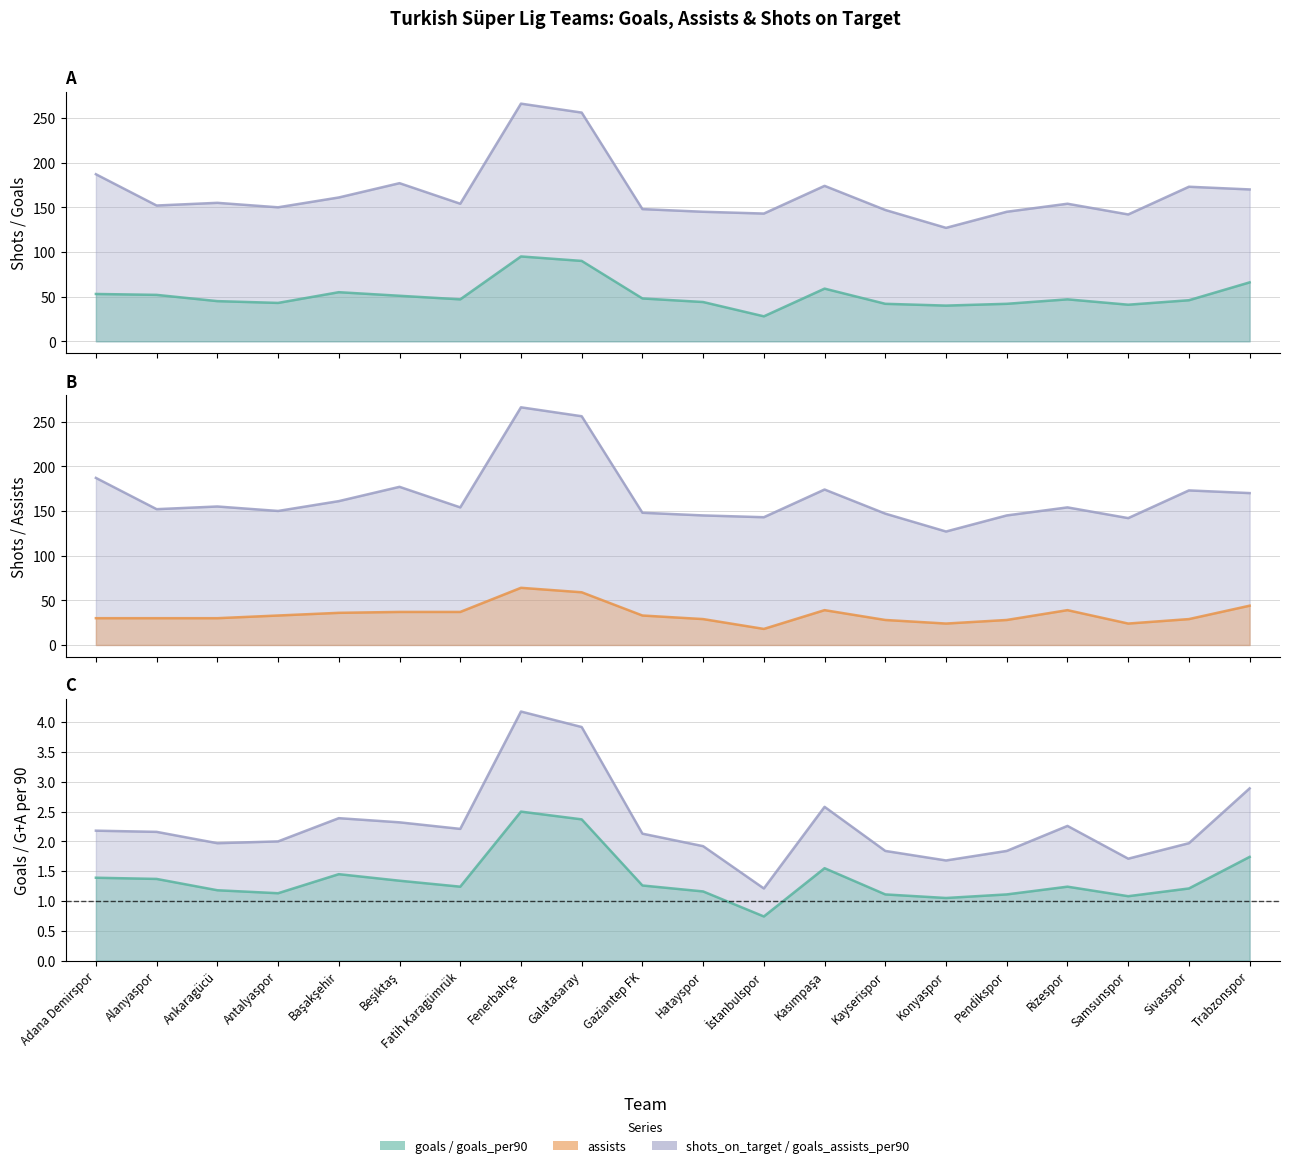

How many categories are shown in the chart?

20